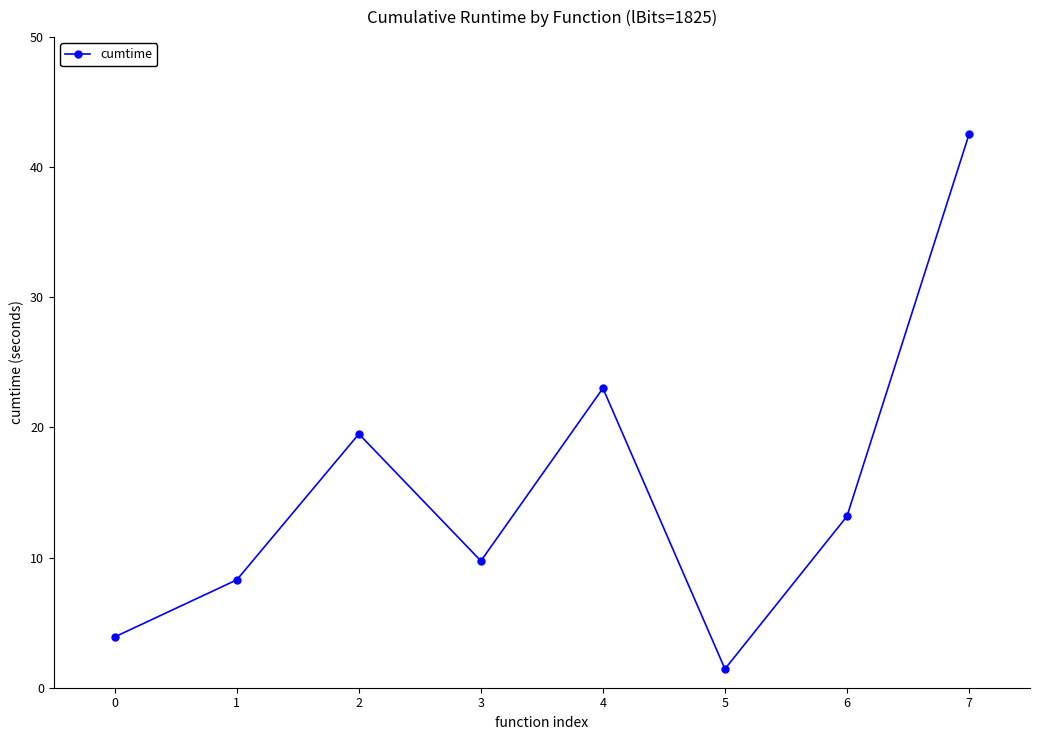

Reading left to right, what are all the values shown in this chart?

3.9	8.3	19.5	9.7	23.0	1.4	13.2	42.5